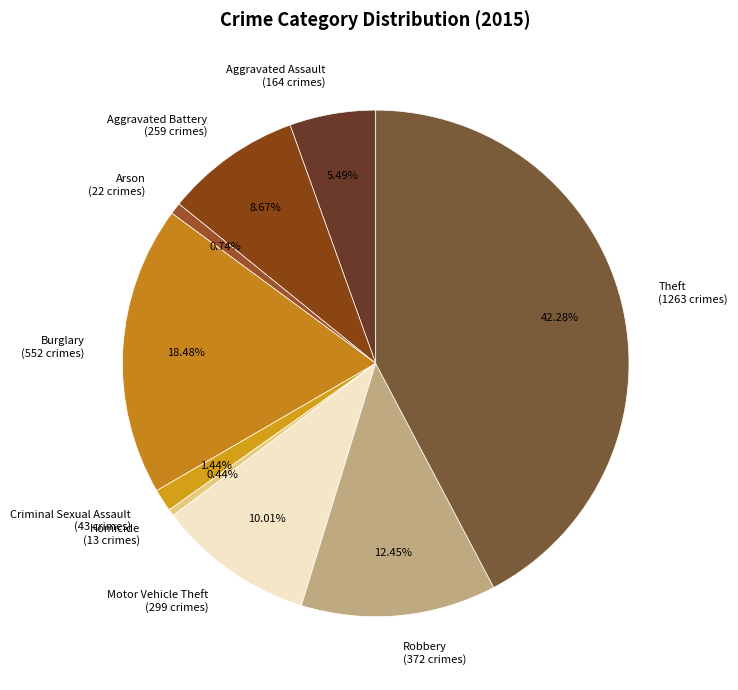

Approximately how many times larger is the value at Robbery (372 crimes) compared to Homicide (13 crimes)?

28.6